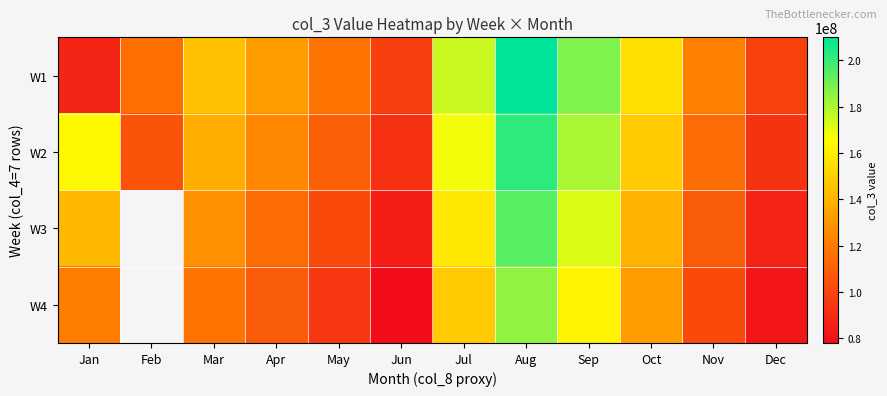

List the series in order of their peak value, highest first.

W1, W2, W3, W4